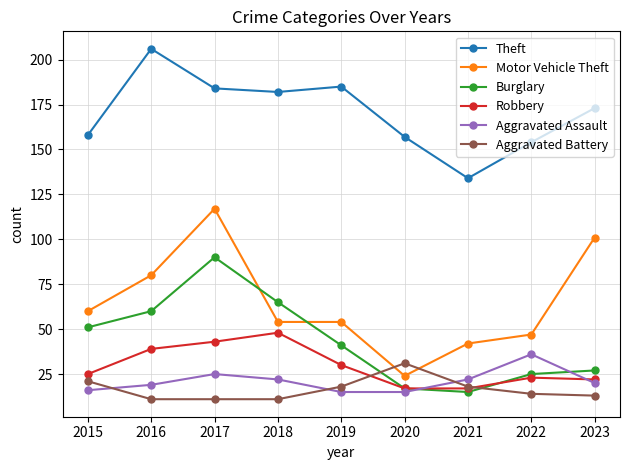

At how many categories does at least one series exceed 101?

9